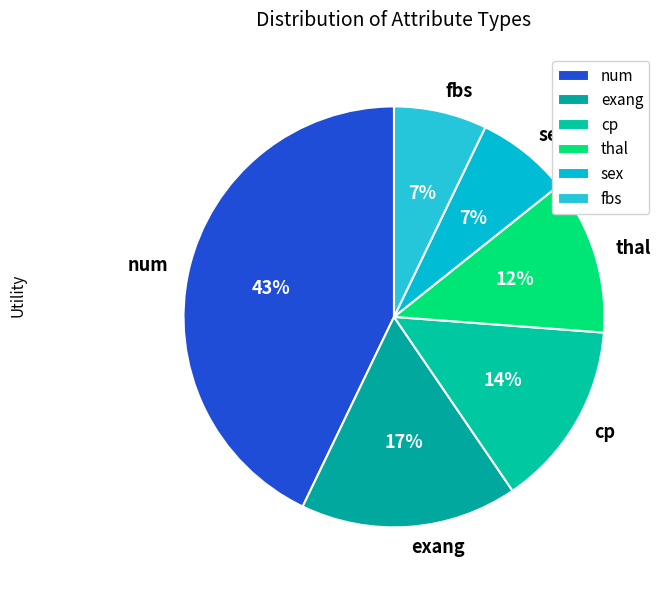

To the nearest percent, what is the combined percentage of exang and sex?

24%